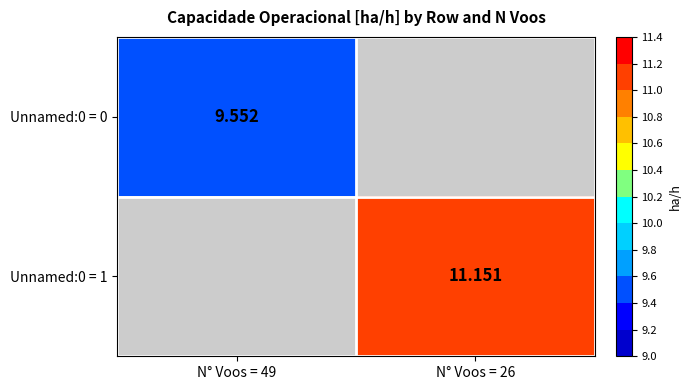

The Unnamed:0 = 0 series shows 9.6 at N° Voos = 49. True or false?

True